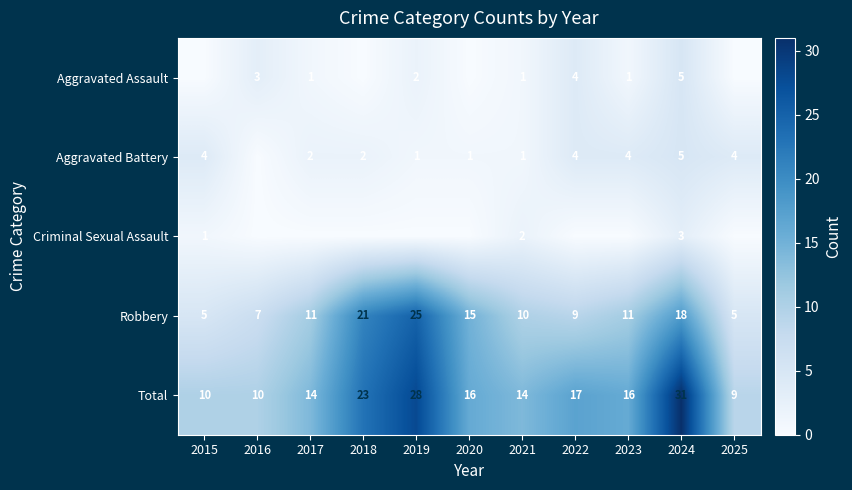

Which series has the largest range (max minus min)?

Total